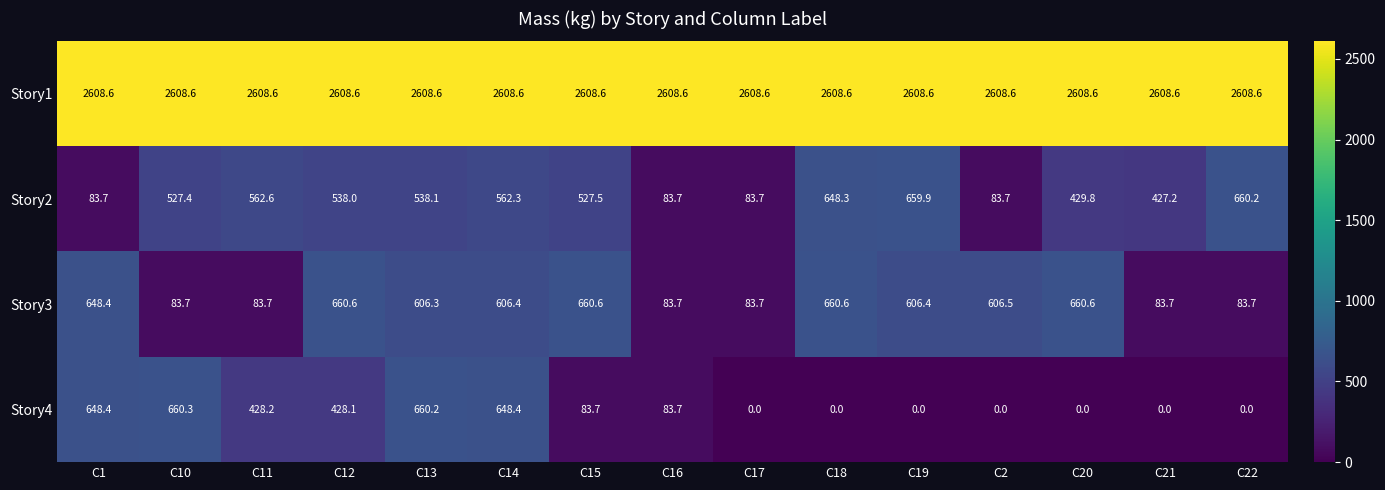

At which category is the sum across all series the highest?

C14